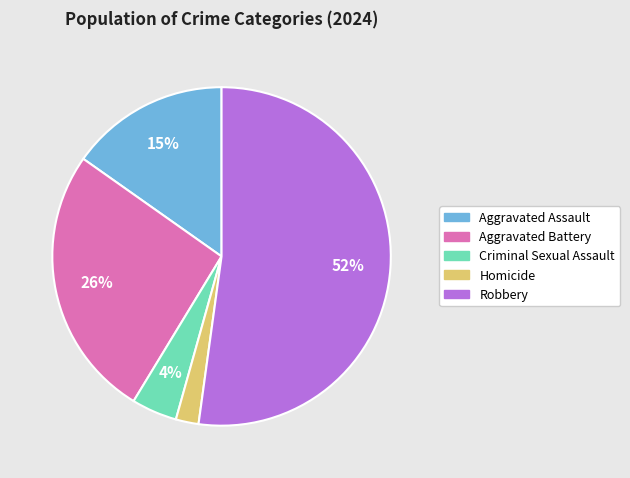

To the nearest percent, what percentage of the pie is Aggravated Assault?

15%